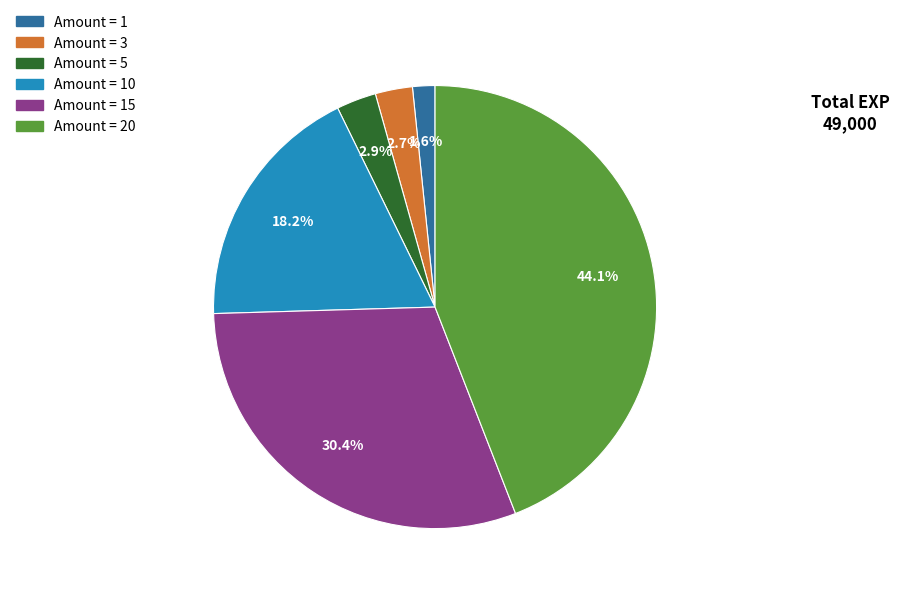

Is there a majority slice in this chart?

No